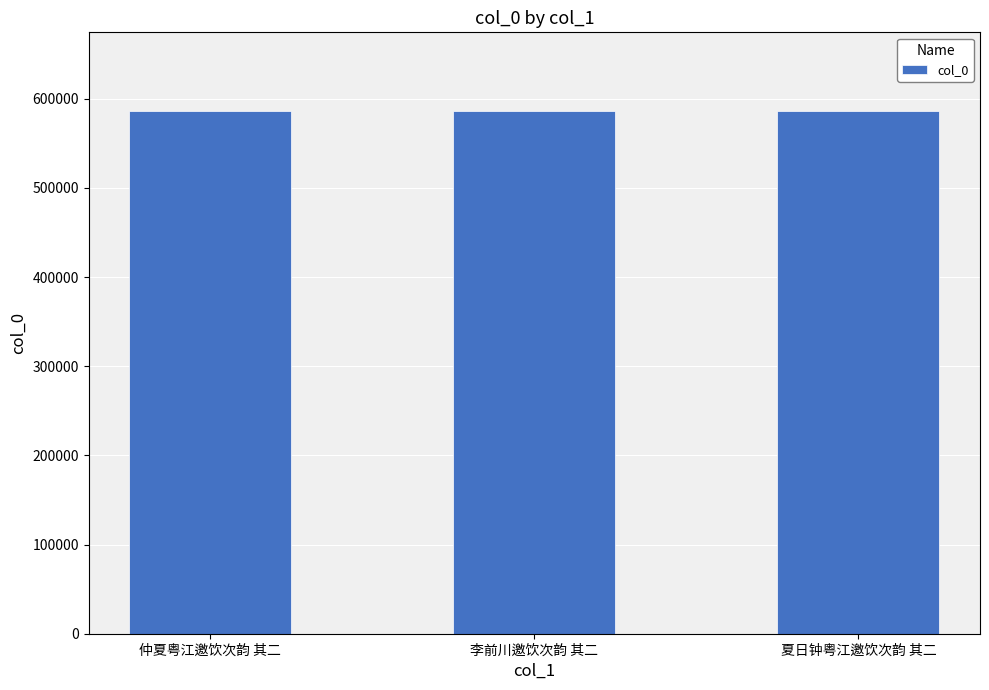

What is the smallest value displayed?

586059